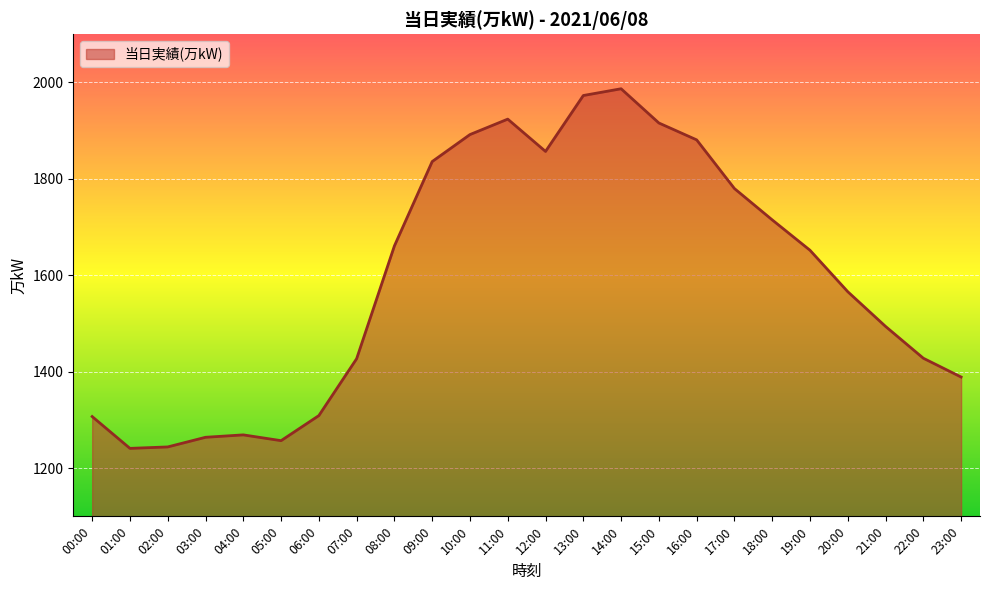

What is the greatest value displayed?

1987